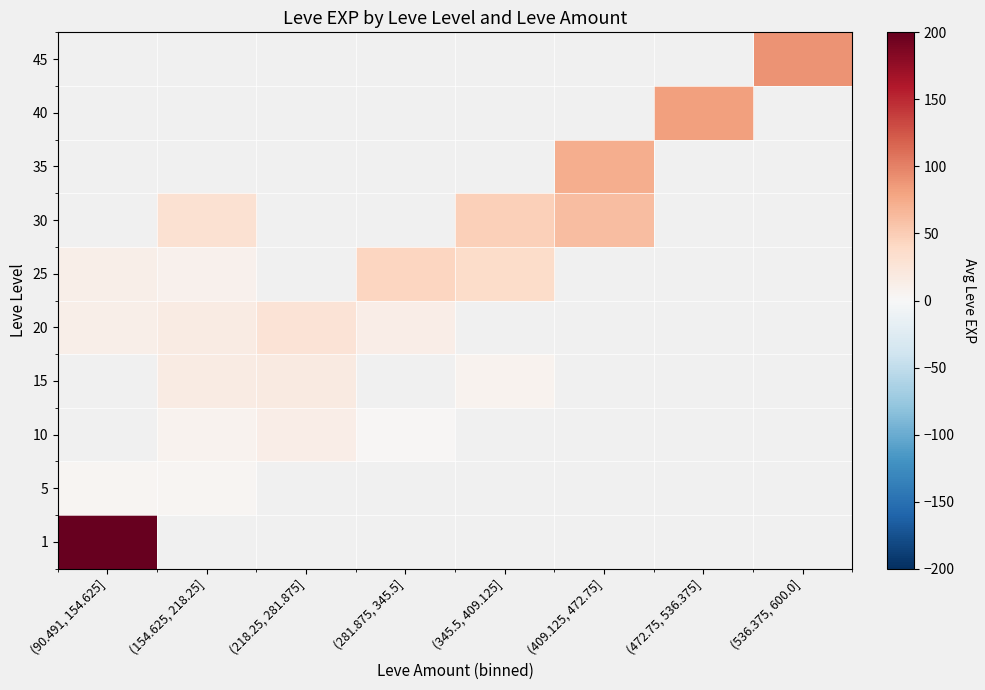

At how many categories does at least one series exceed 13?

8